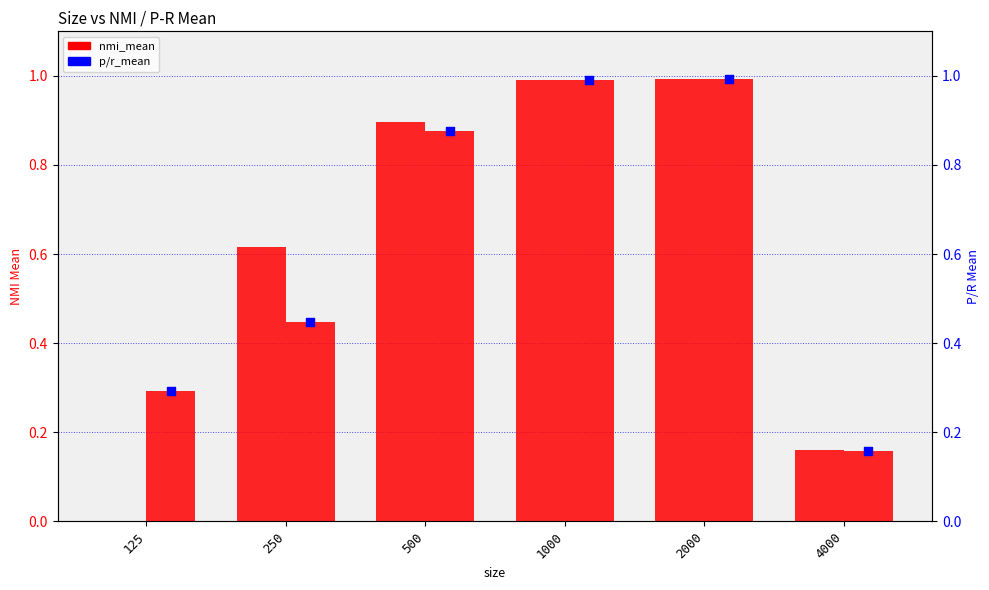

Which series reaches the minimum Y coordinate?

nmi_mean